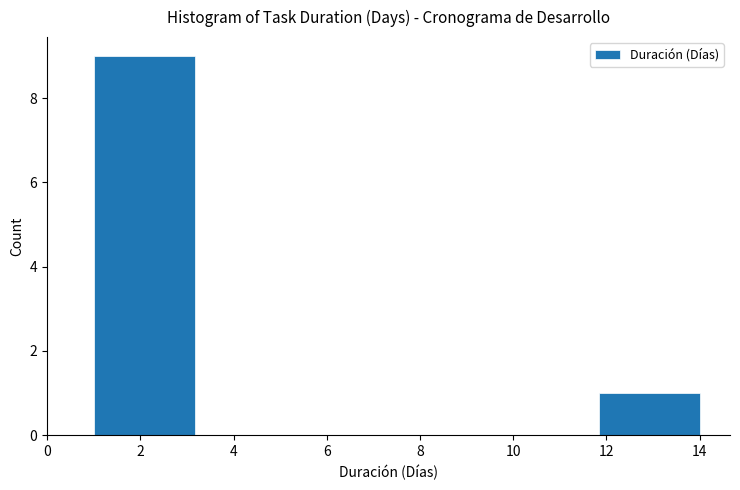

What is the height of the bar covering 11.8 to 14.0 on the x-axis? Neither the bar edges nor the heights are printed on the chart, so give them approximately, as read against the axes.

1